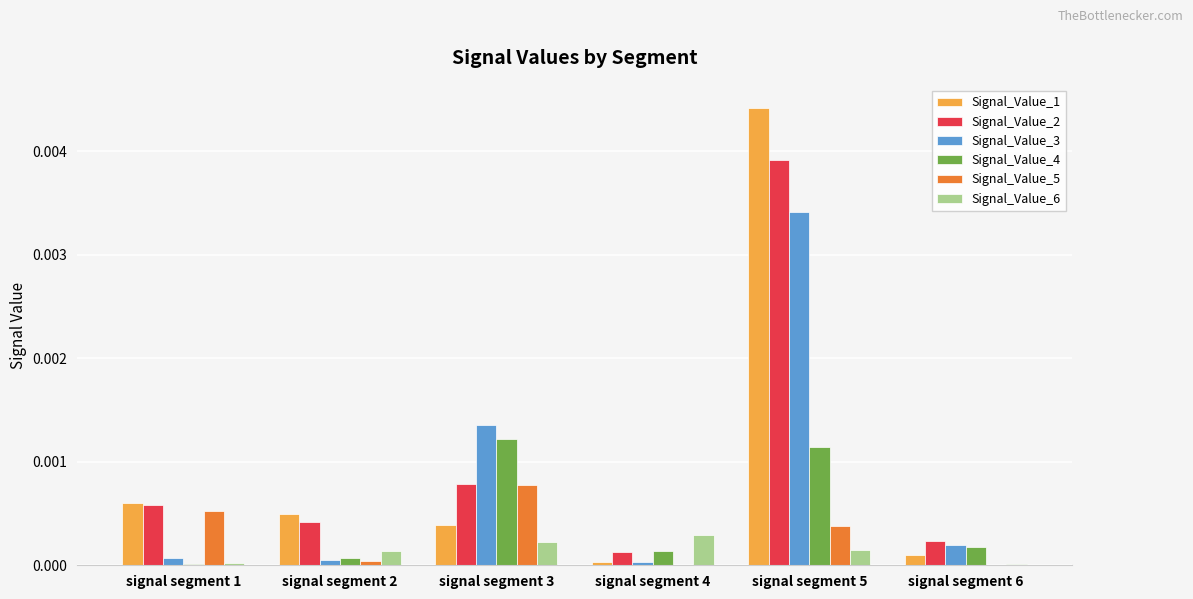

The Signal_Value_3 series shows 0.0 at signal segment 1. True or false?

True